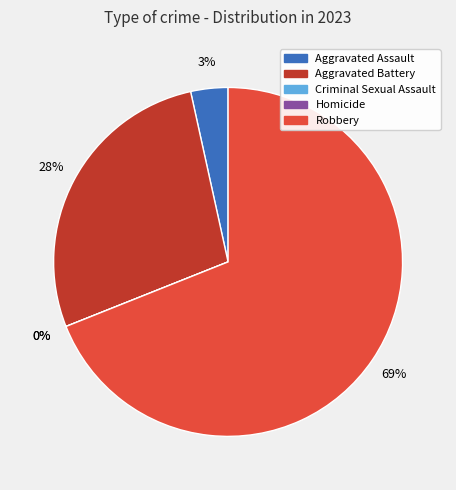

How many slices are in this pie chart?

5